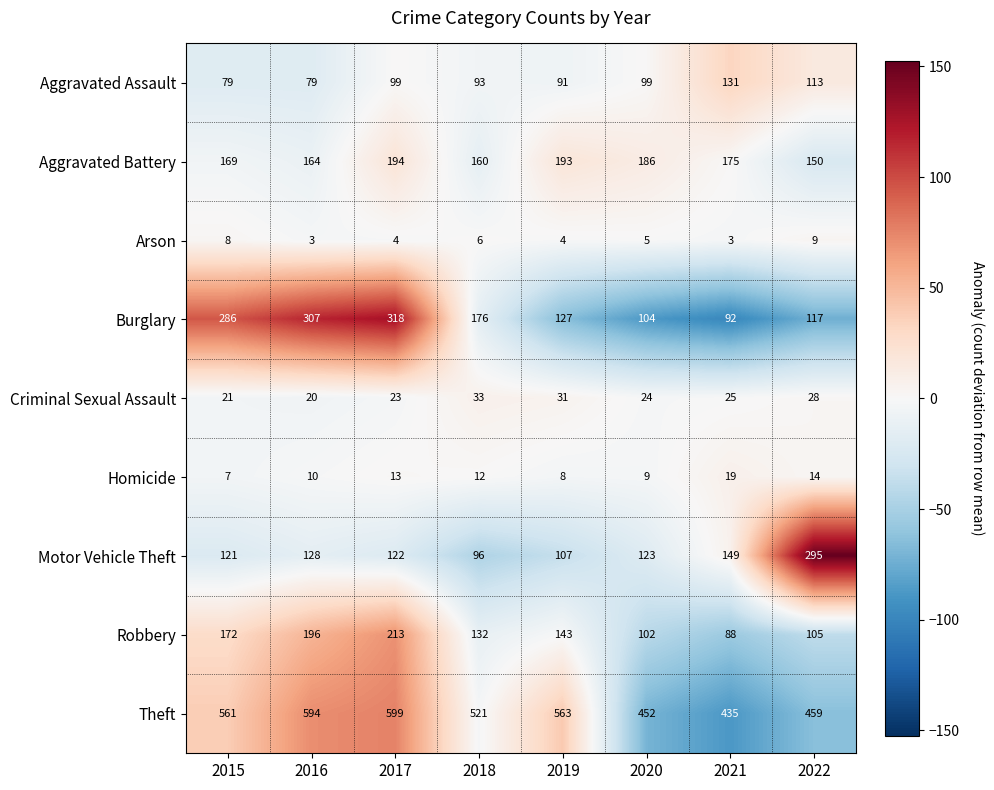

The value of Homicide at 2019 is 12. True or false?

False